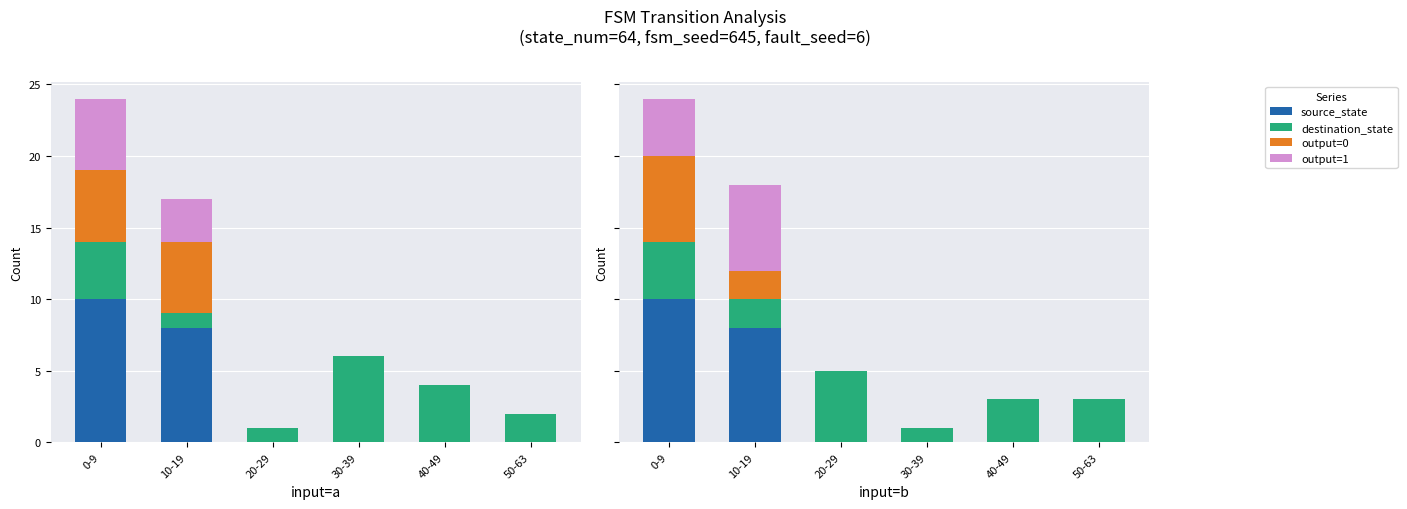

How many bars are there in each group?

4